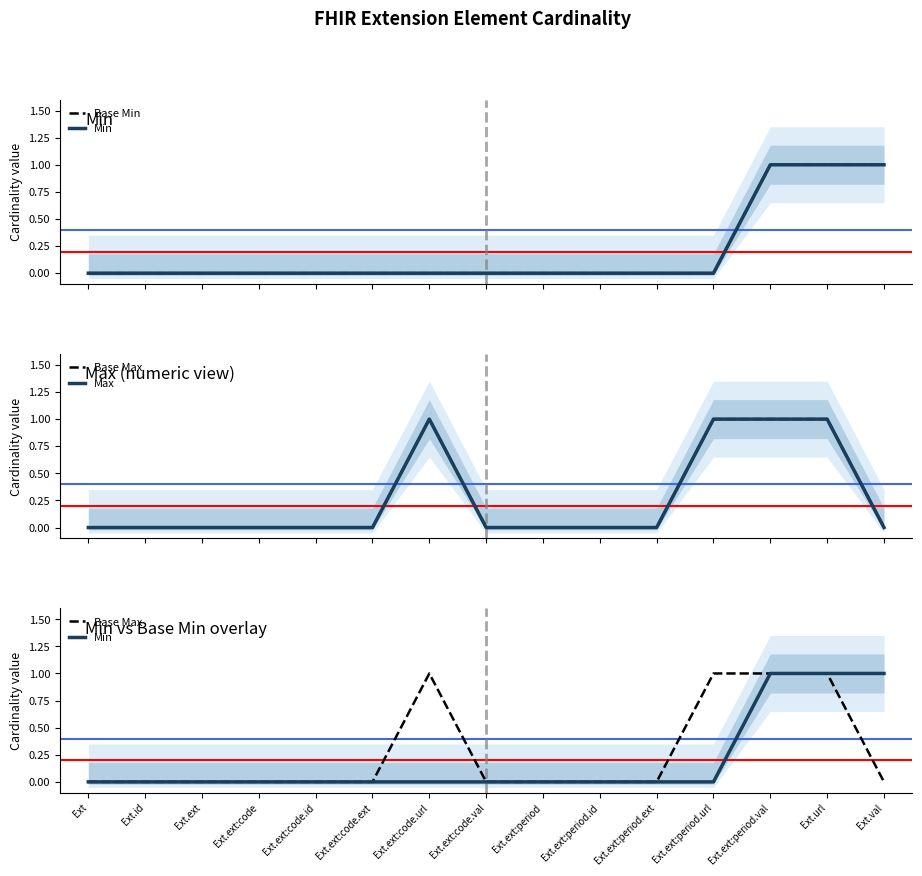

True or false: Min has more than 0 interior local peaks.

False